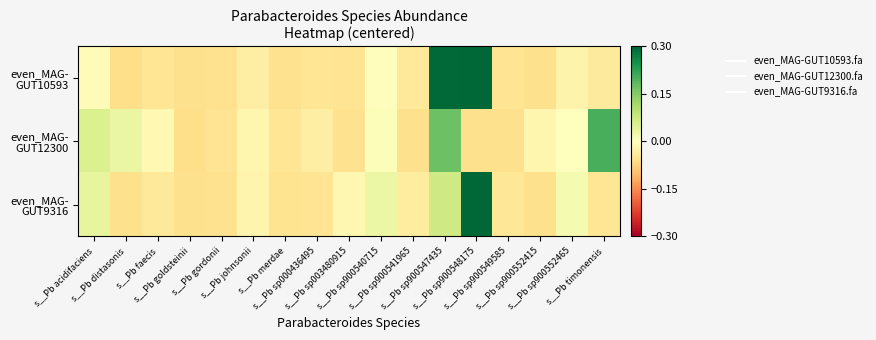

What is the smallest value displayed?

-0.1